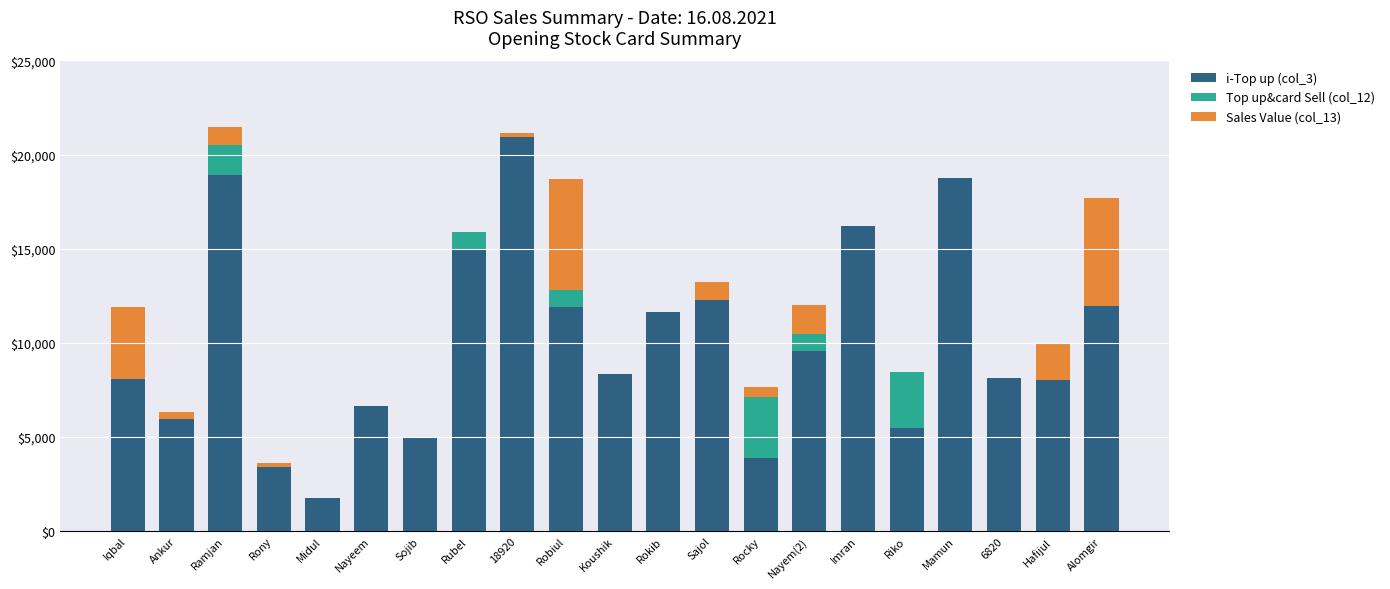

The value of i-Top up (col_3) at 6820 is 3804. True or false?

False